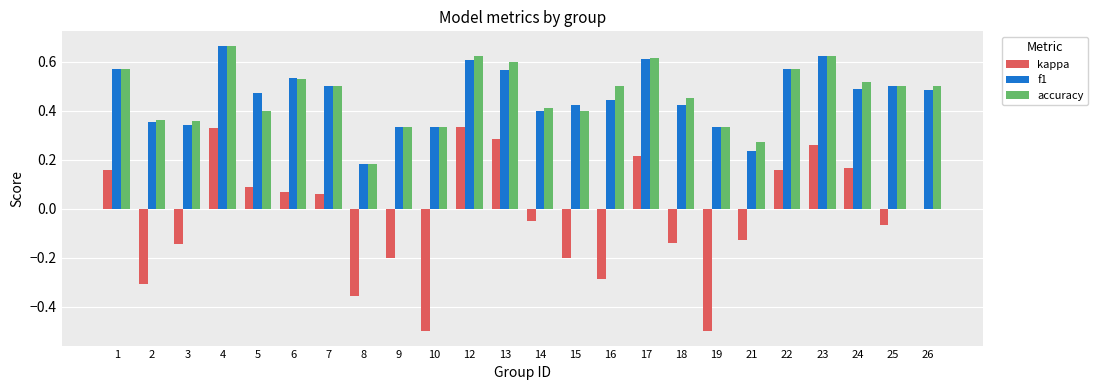

Between 5 and 10, which series saw the biggest shift?

kappa